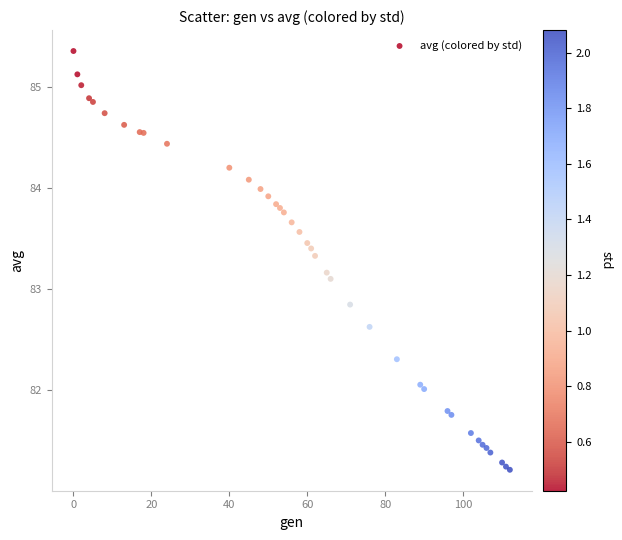

What Y value in the scatter plot is closest to 83?

83.1